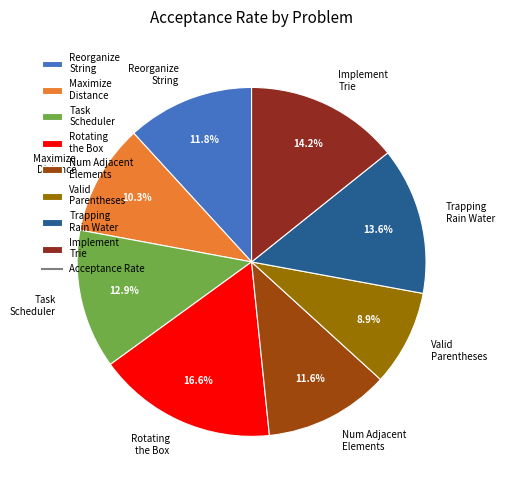

To the nearest percent, what percentage of the pie is Trapping Rain Water?

14%